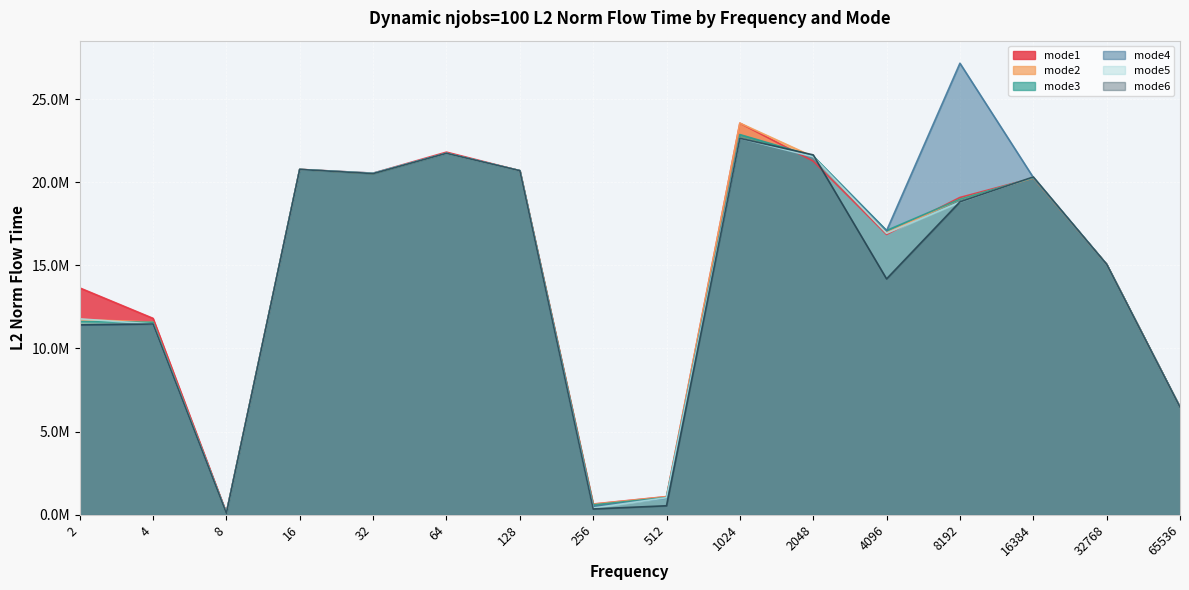

Which series ends up on top after the final intersection of mode1 and mode2?

mode2